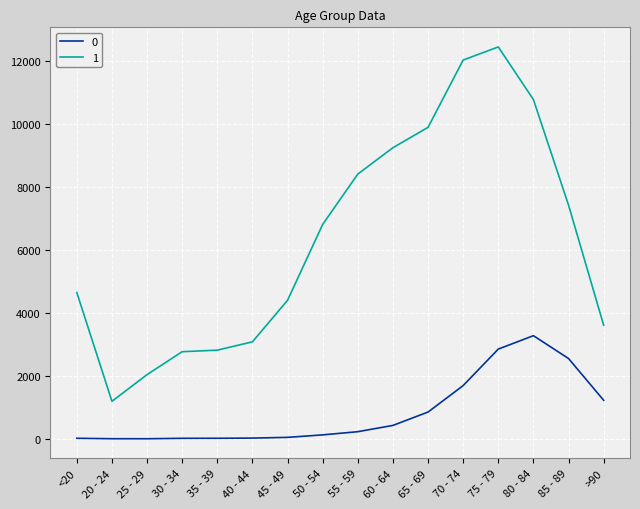

What is the minimum value for 0?

3